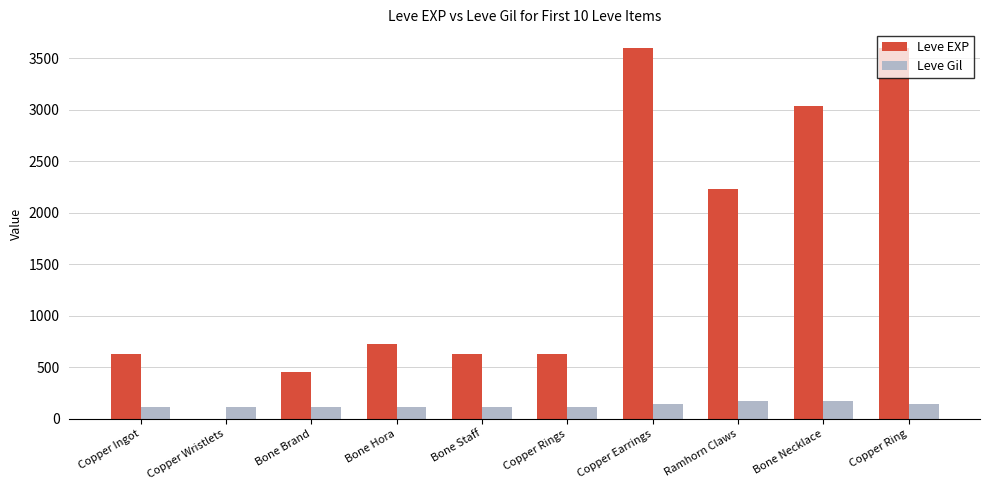

How many categories are shown in the chart?

10